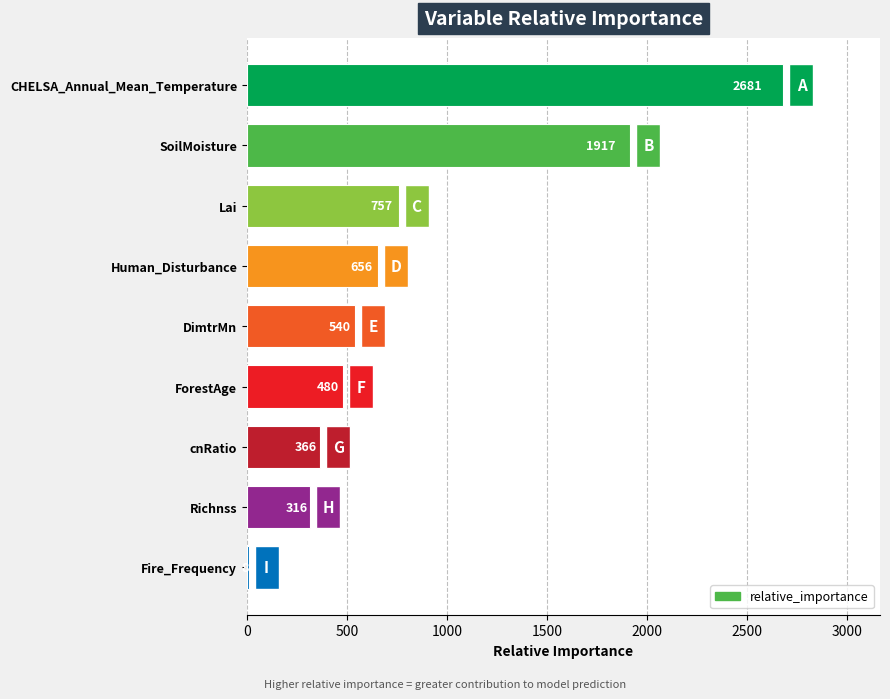

What is the change in value from DimtrMn to Lai?

+217.0